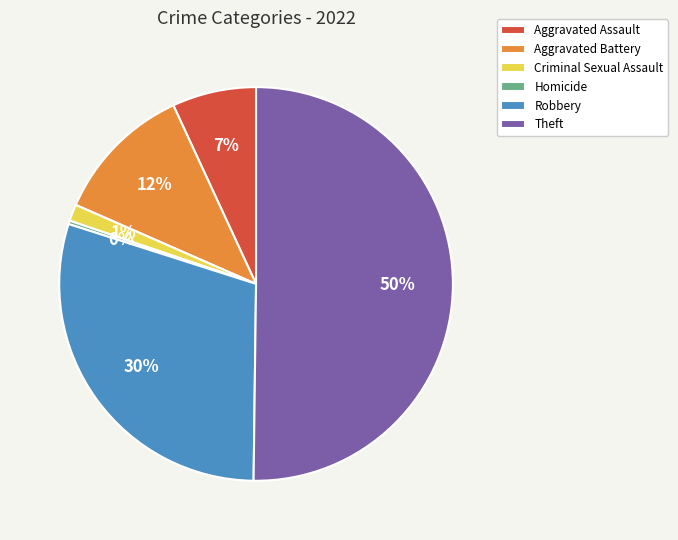

To the nearest percent, what is the difference between the Aggravated Battery and Aggravated Assault slice percentages?

5%